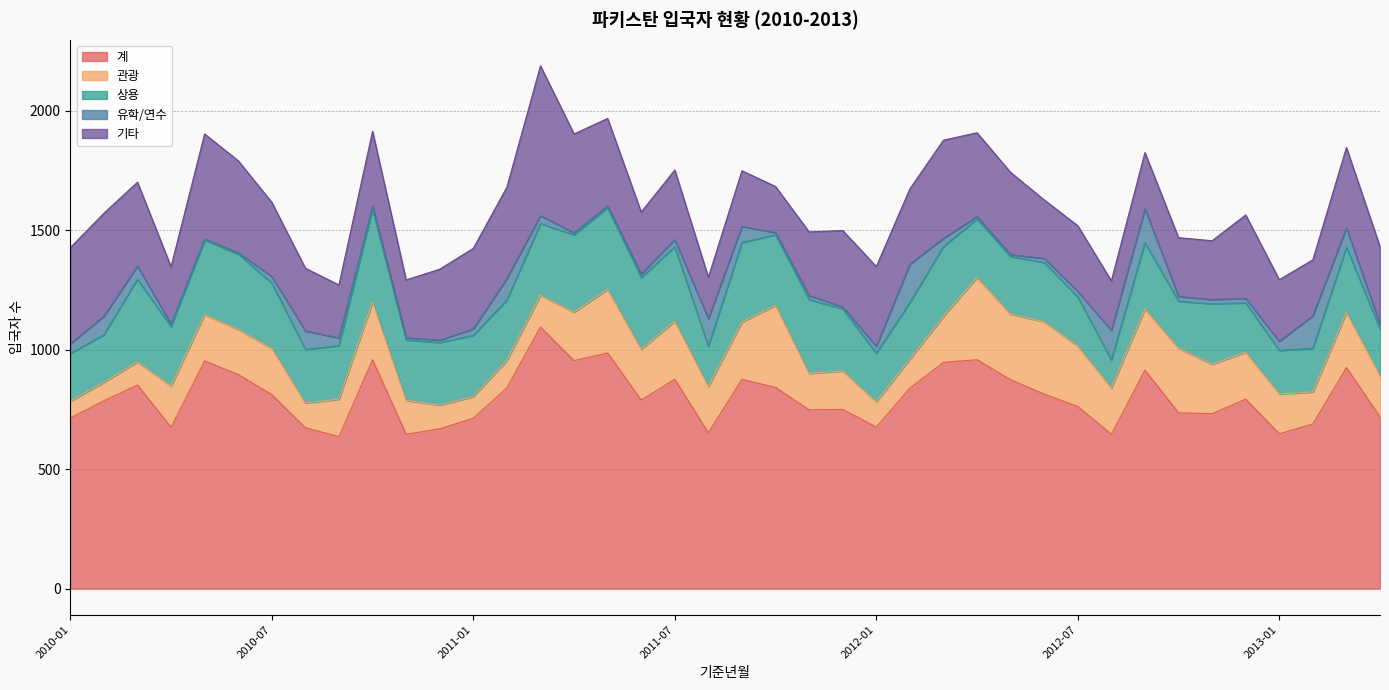

How many data points in 유학/연수 are above 27?

18